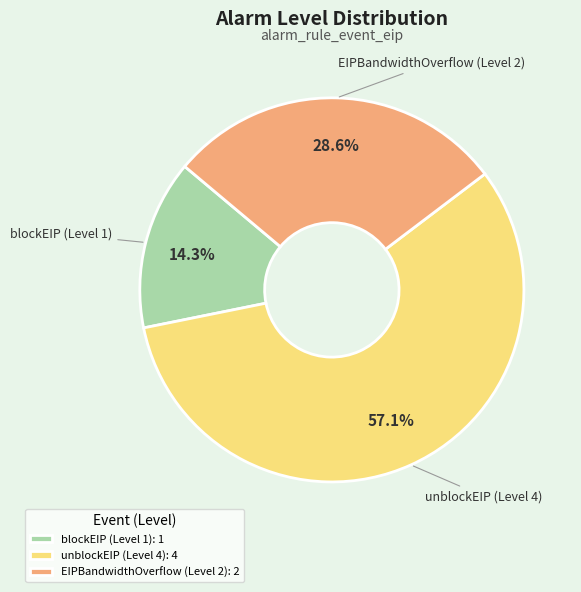

To the nearest percent, what is the average slice percentage?

33%